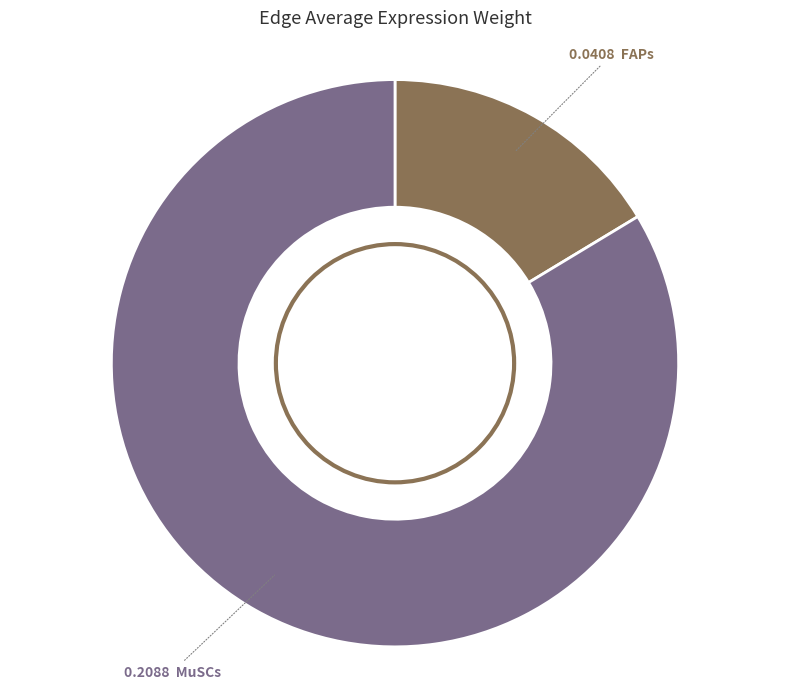

To the nearest percent, what is the average slice percentage?

50%